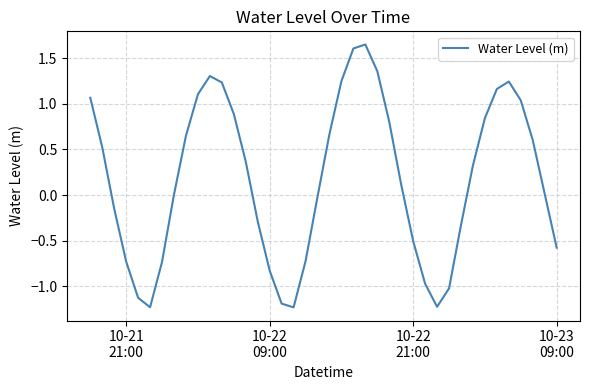

What is the smallest value displayed?

-1.2